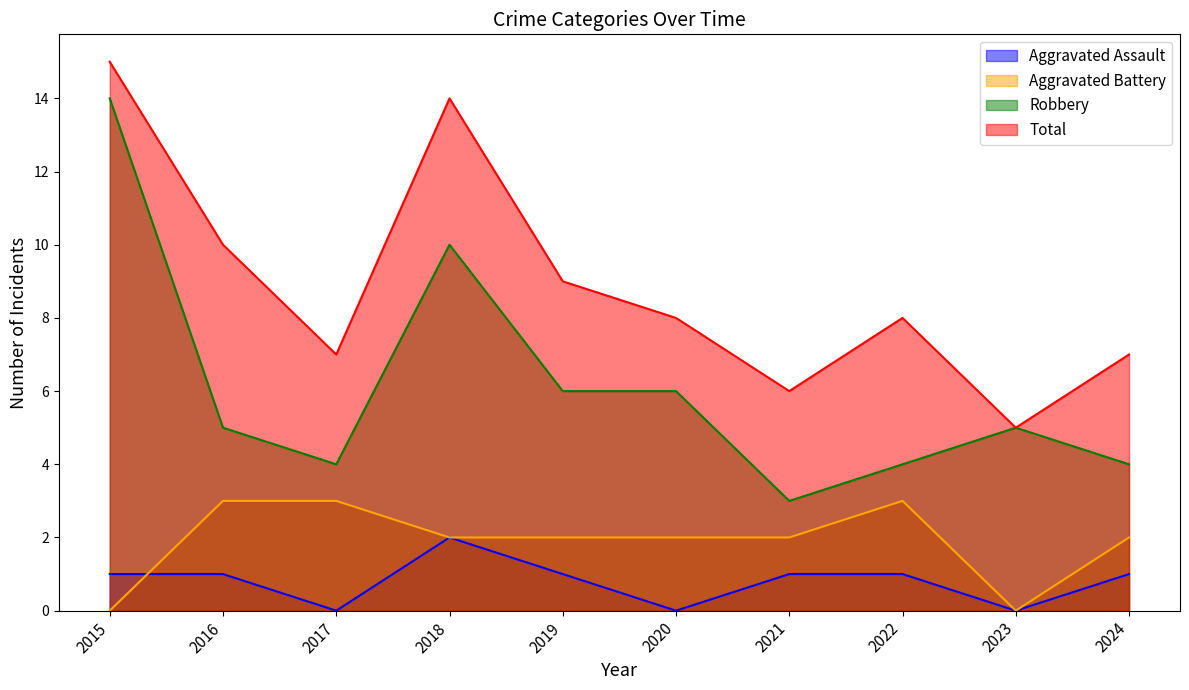

Does the chart have visible grid lines?

No